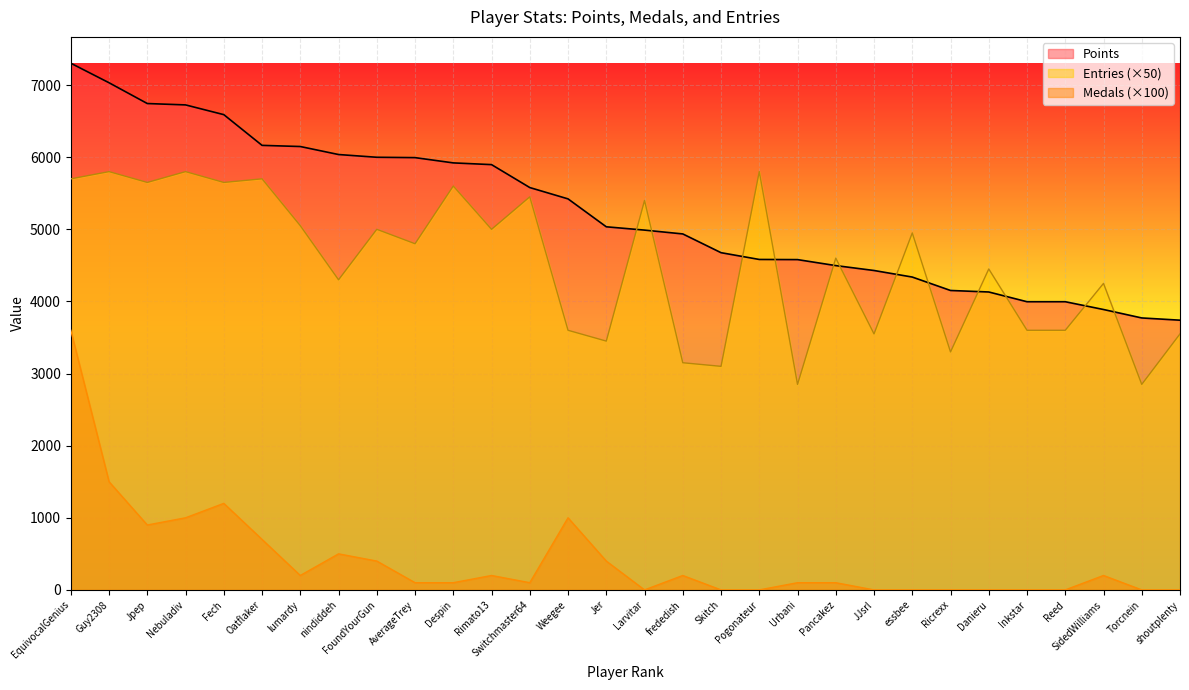

Reading right to left, transcribe all the data shown in this chart.

Points: shoutplenty=3740	Torcnein=3771	SidedWilliams=3888	Reed=3996	Inkstar=3996	Danieru=4131	Ricrexx=4152	essbee=4338	JJsrl=4429	Pancakez=4497	Urbani=4580	Pogonateur=4582	Skitch=4676	frededish=4936	Larvitar=4989	Jer=5035	Weegee=5422	Switchmaster64=5579	Rimato13=5897	Despin=5921	AverageTrey=5994	FoundYourGun=5999	nindiddeh=6037	lumardy=6148	Oatflaker=6164	Fech=6590	Nebuladiv=6725	Jpep=6744	Guy2308=7032	EquivocalGenius=7303
Medals: shoutplenty=0	Torcnein=0	SidedWilliams=200	Reed=0	Inkstar=0	Danieru=0	Ricrexx=0	essbee=0	JJsrl=0	Pancakez=100	Urbani=100	Pogonateur=0	Skitch=0	frededish=200	Larvitar=0	Jer=400	Weegee=1000	Switchmaster64=100	Rimato13=200	Despin=100	AverageTrey=100	FoundYourGun=400	nindiddeh=500	lumardy=200	Oatflaker=700	Fech=1200	Nebuladiv=1000	Jpep=900	Guy2308=1500	EquivocalGenius=3600
Entries: shoutplenty=3550	Torcnein=2850	SidedWilliams=4250	Reed=3600	Inkstar=3600	Danieru=4450	Ricrexx=3300	essbee=4950	JJsrl=3550	Pancakez=4600	Urbani=2850	Pogonateur=5800	Skitch=3100	frededish=3150	Larvitar=5400	Jer=3450	Weegee=3600	Switchmaster64=5450	Rimato13=5000	Despin=5600	AverageTrey=4800	FoundYourGun=5000	nindiddeh=4300	lumardy=5050	Oatflaker=5700	Fech=5650	Nebuladiv=5800	Jpep=5650	Guy2308=5800	EquivocalGenius=5700